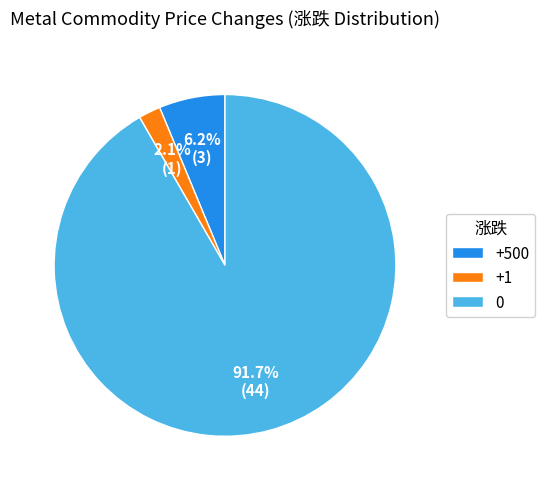

Count the number of slices in the pie.

3